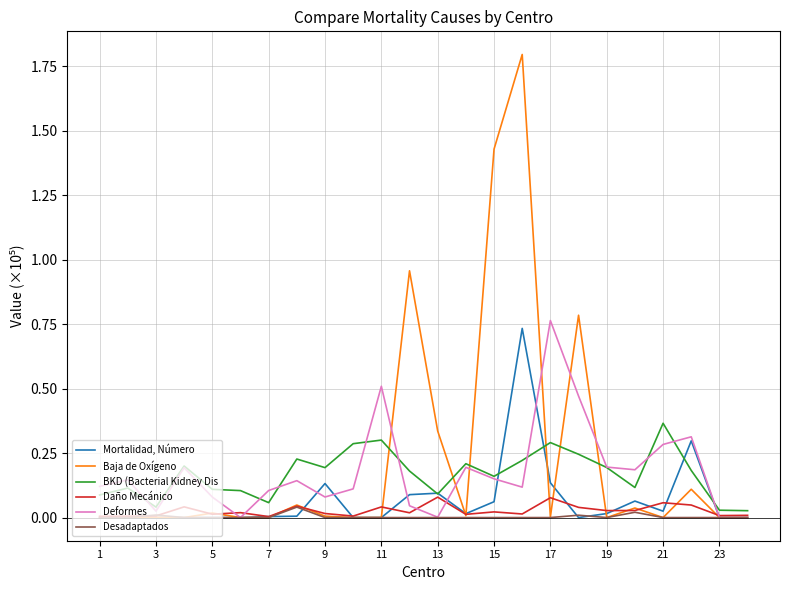

True or false: BKD (Bacterial Kidney Dis and Deformes intersect in this chart.

True